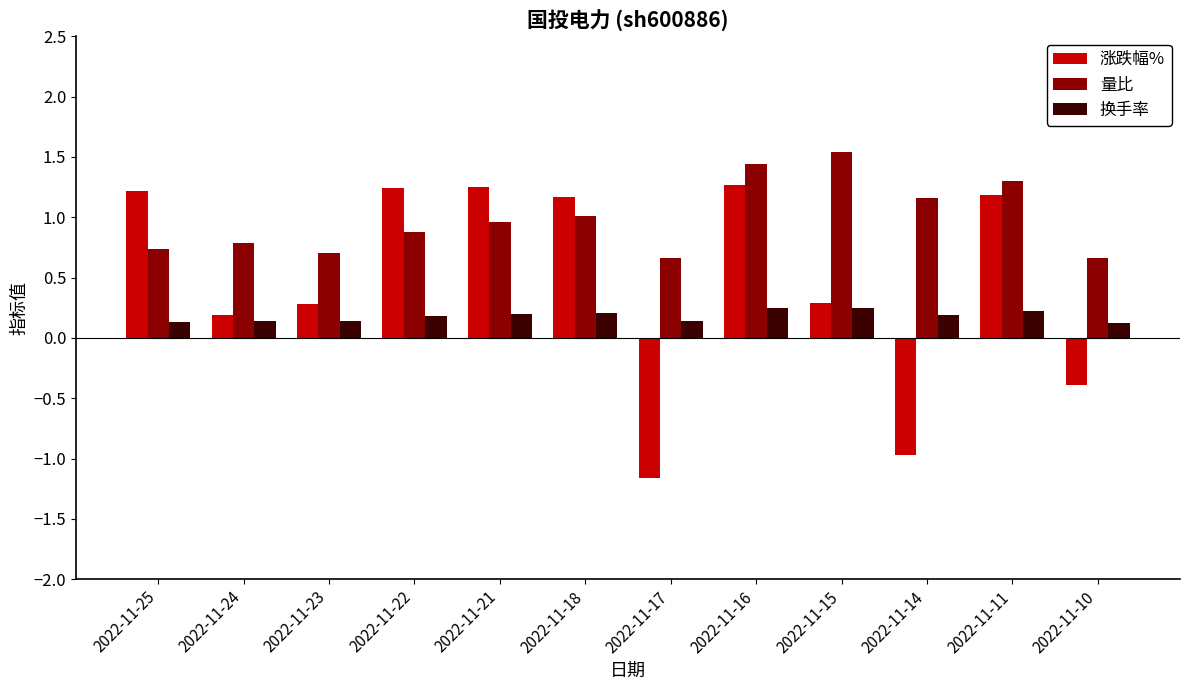

Which category has the lowest value across all series?

2022-11-17